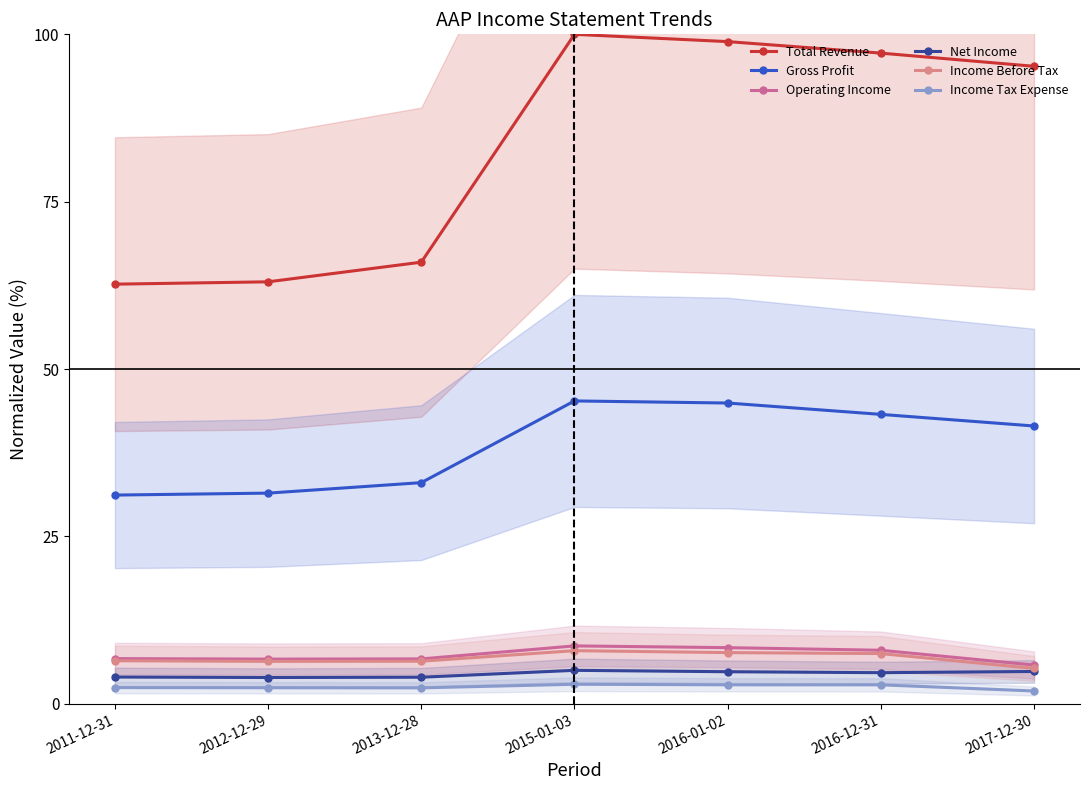

What is the sum of the Operating Income values at 2012-12-29 and 2013-12-28?

13.4